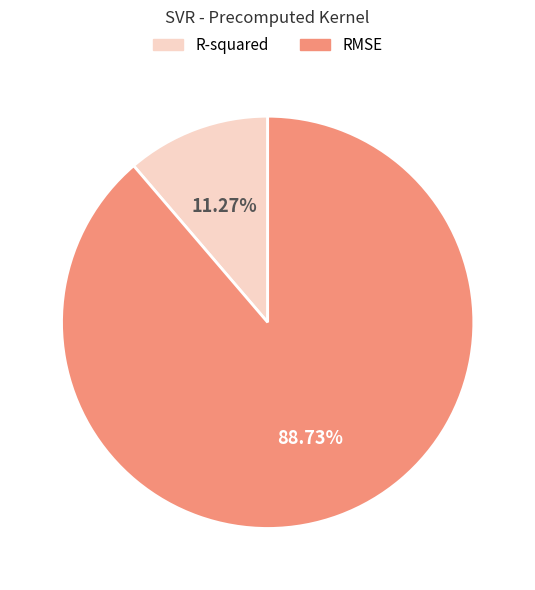

Is it true that RMSE is 89% of the pie?

True